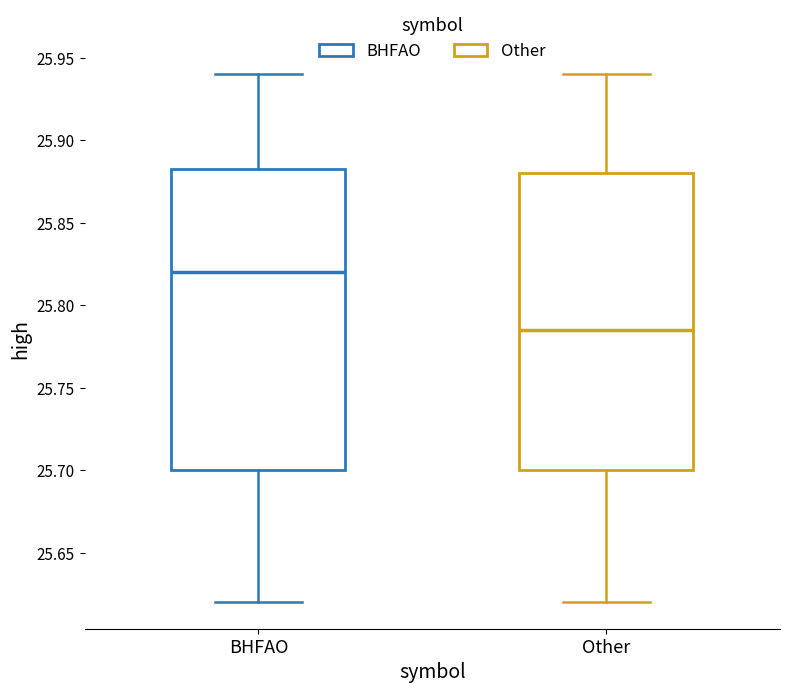

Where does the median line of the box for BHFAO sit on the y-axis? The values are not printed on the chart, so give them approximately, as read against the axis.

25.820